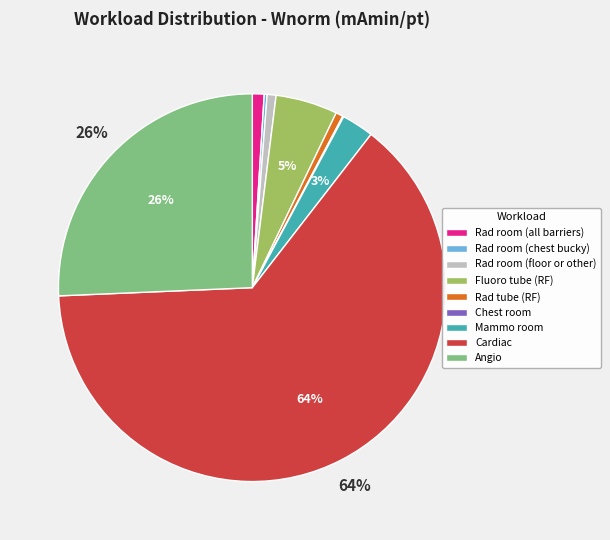

Between Cardiac and Rad room (floor or other), which is larger?

Cardiac